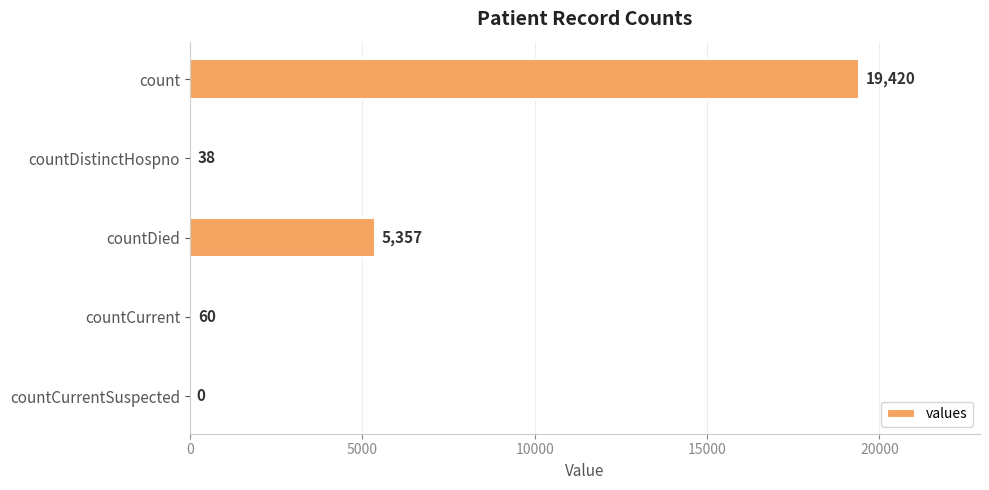

How many distinct data groups are displayed?

1